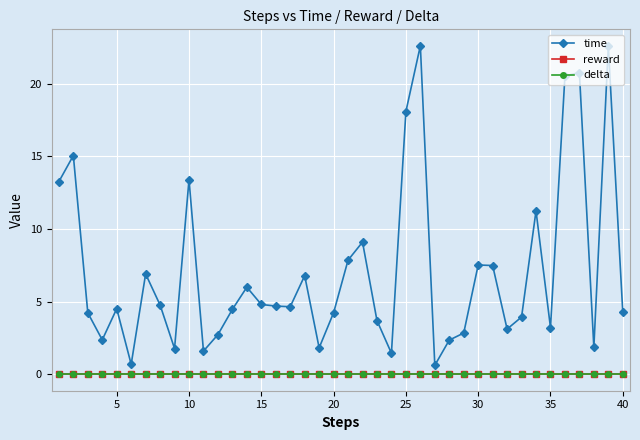

How many lines are shown in the chart?

3